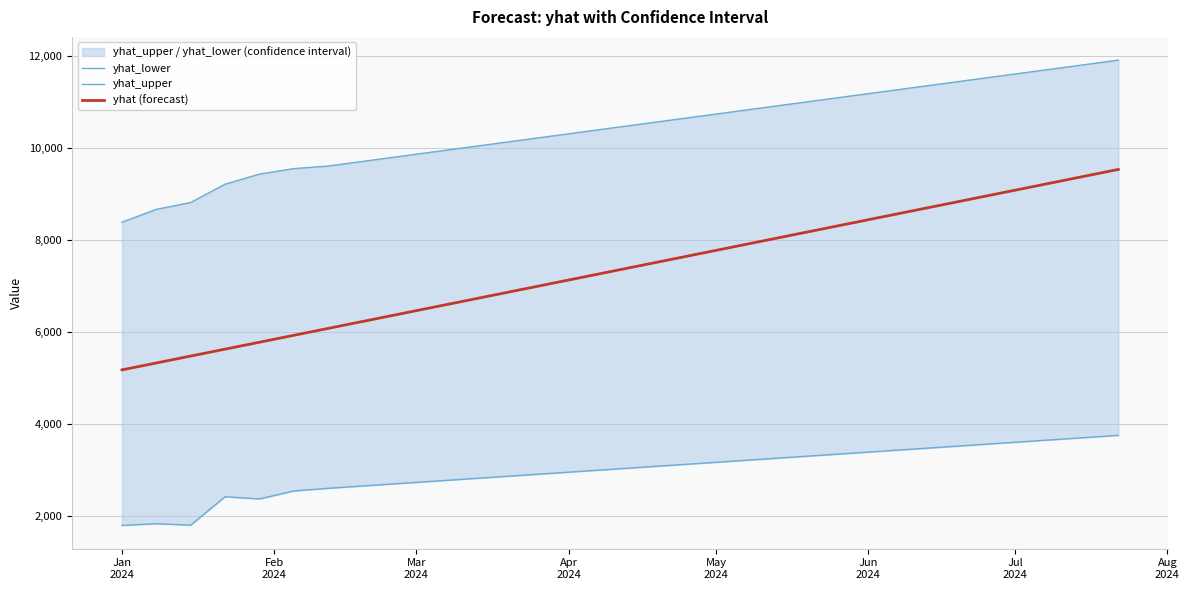

True or false: yhat_upper and yhat_lower cross at least once.

False